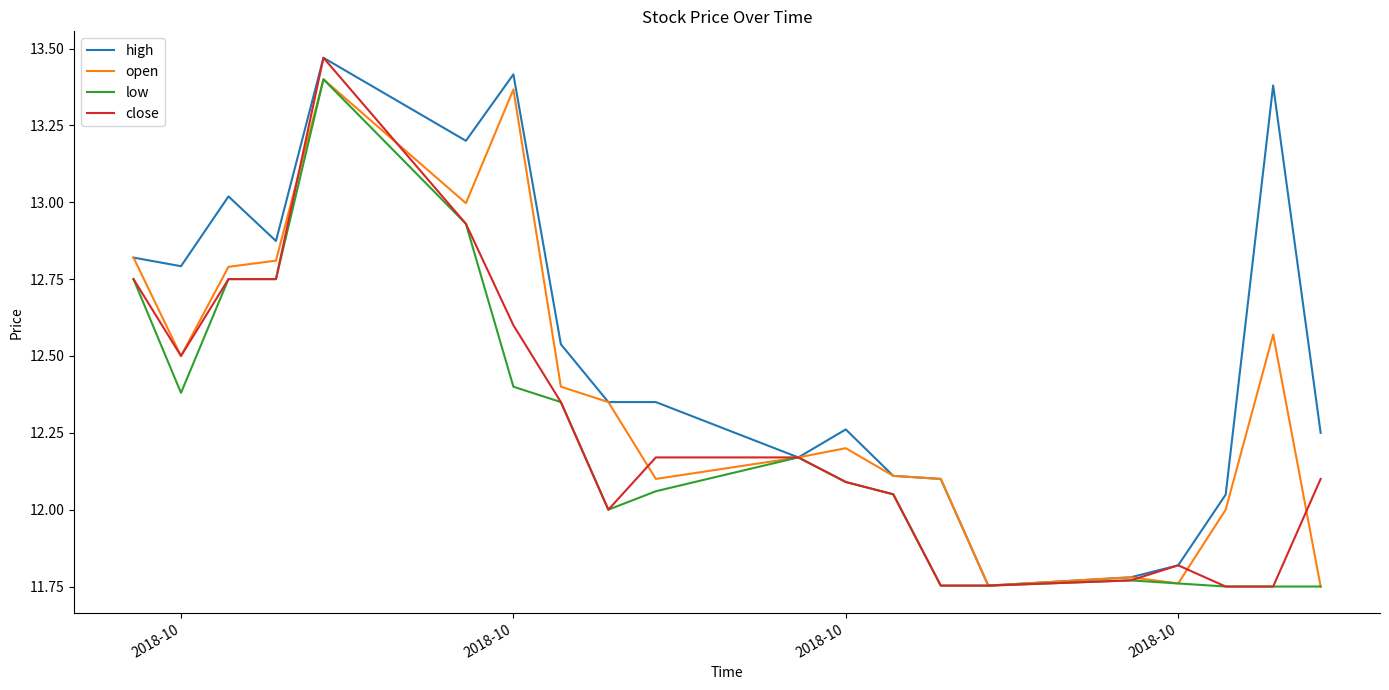

What are all the series names shown in the legend?

high, open, low, close